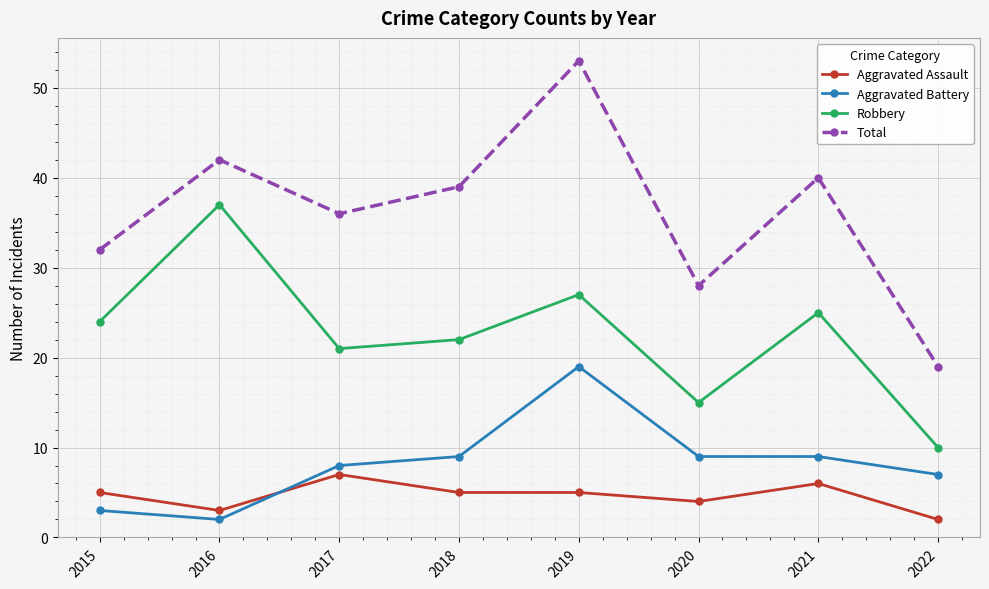

The Aggravated Battery series shows 11 at 2017. True or false?

False